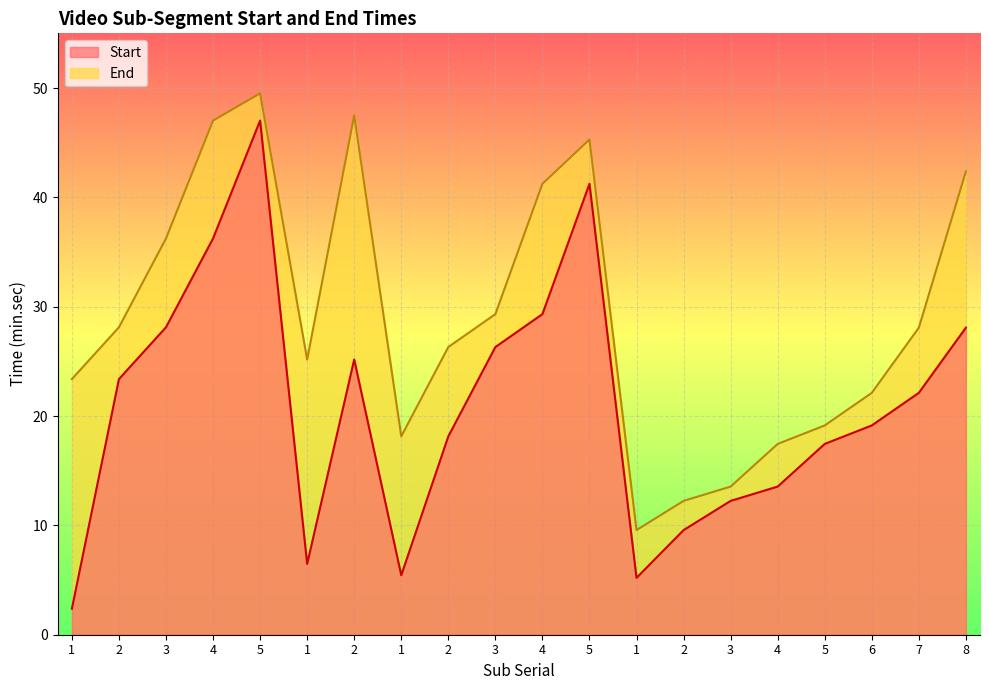

What is the total value across all series at 5?

96.5